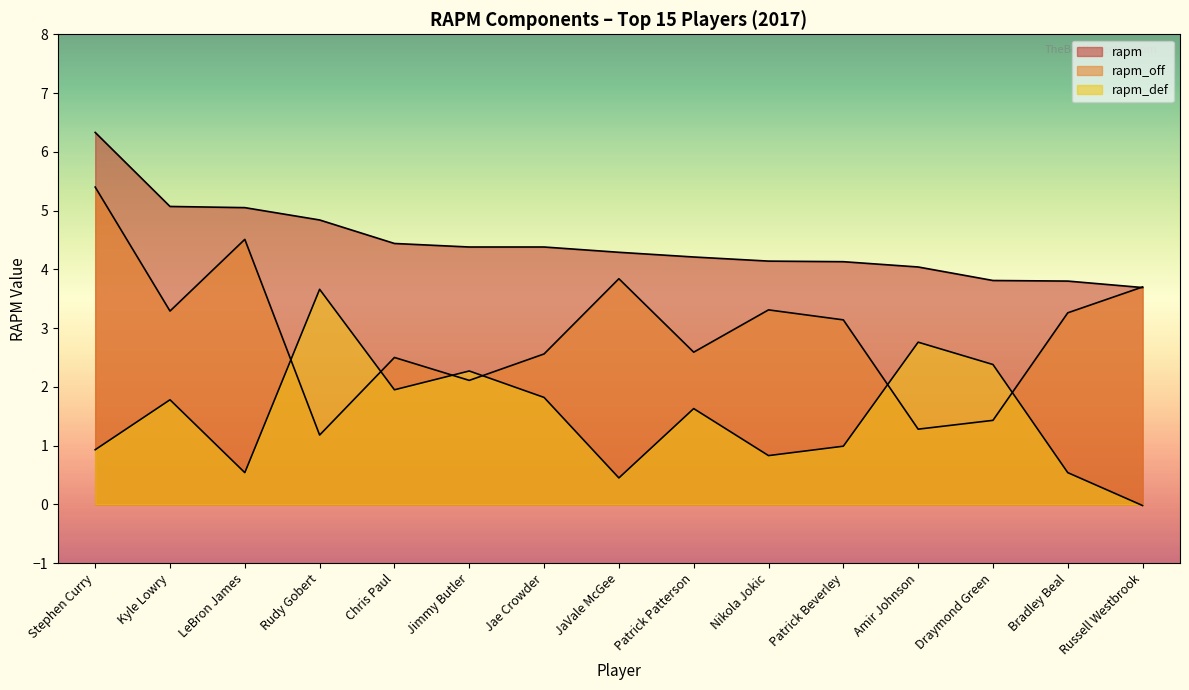

Is it true that rapm_off equals 5.4 at Stephen Curry?

True